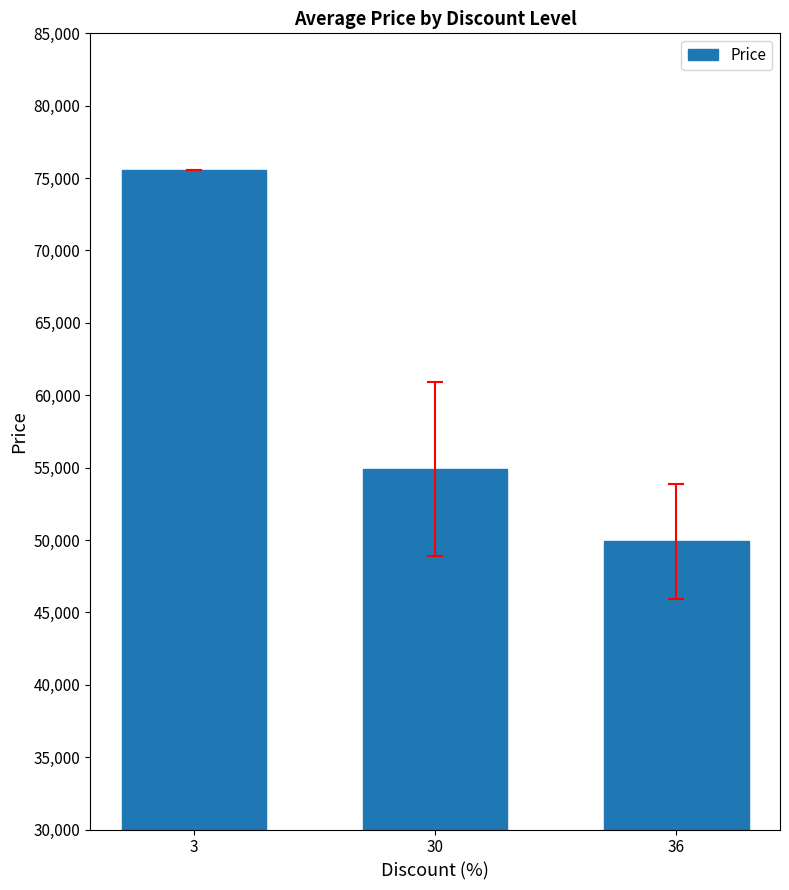

Rank the categories by value from lowest to highest.

36, 30, 3